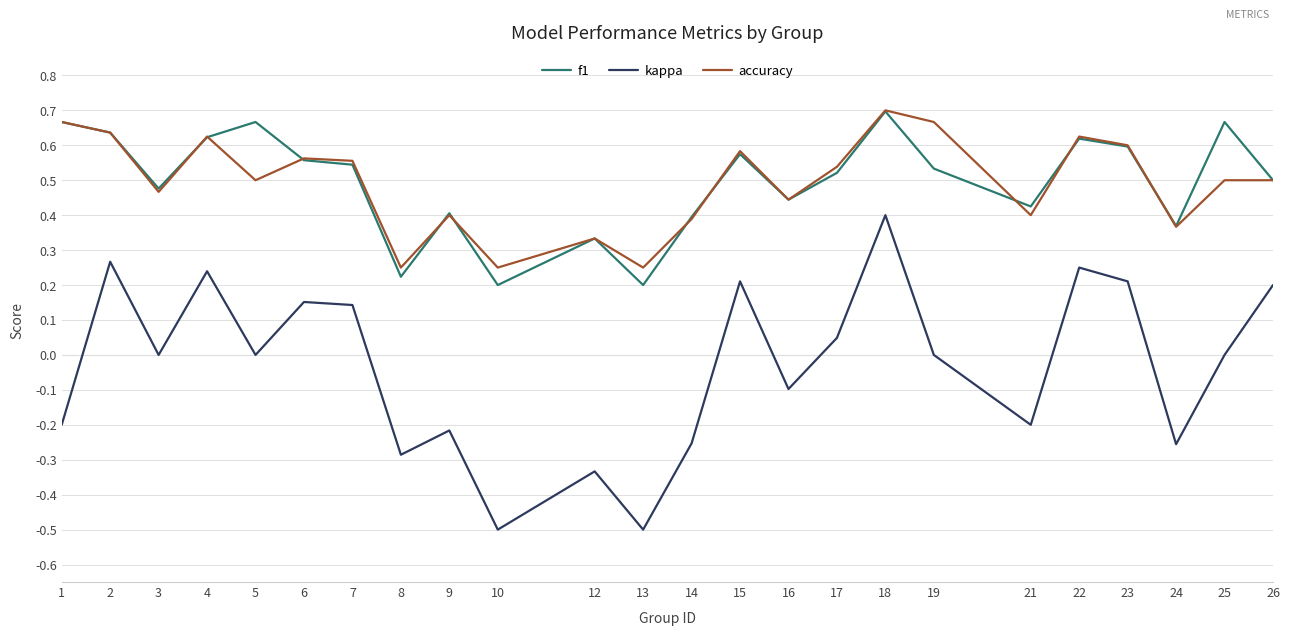

How many lines are shown in the chart?

3